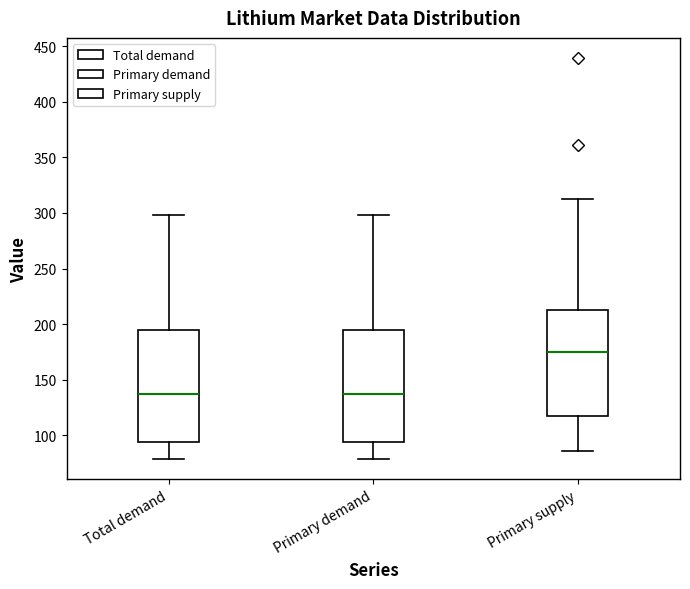

Reading left to right, transcribe this box plot: for each box, give where its median line is, the range the box spans, and where its two whiskers end, as read against the y-axis. The values are not printed on the chart, so give them approximately, as read against the axis.

Total demand: median 140, box 95 to 195, whiskers 80 to 300
Primary demand: median 140, box 95 to 195, whiskers 80 to 300
Primary supply: median 175, box 115 to 215, whiskers 85 to 315